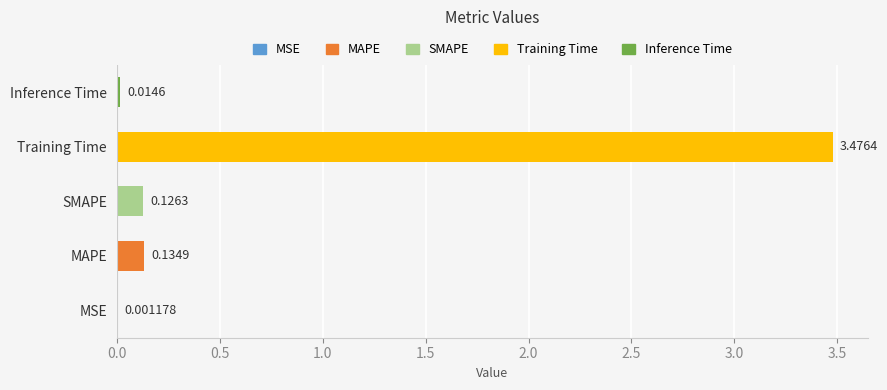

Which label corresponds to the largest value in the chart?

Training Time